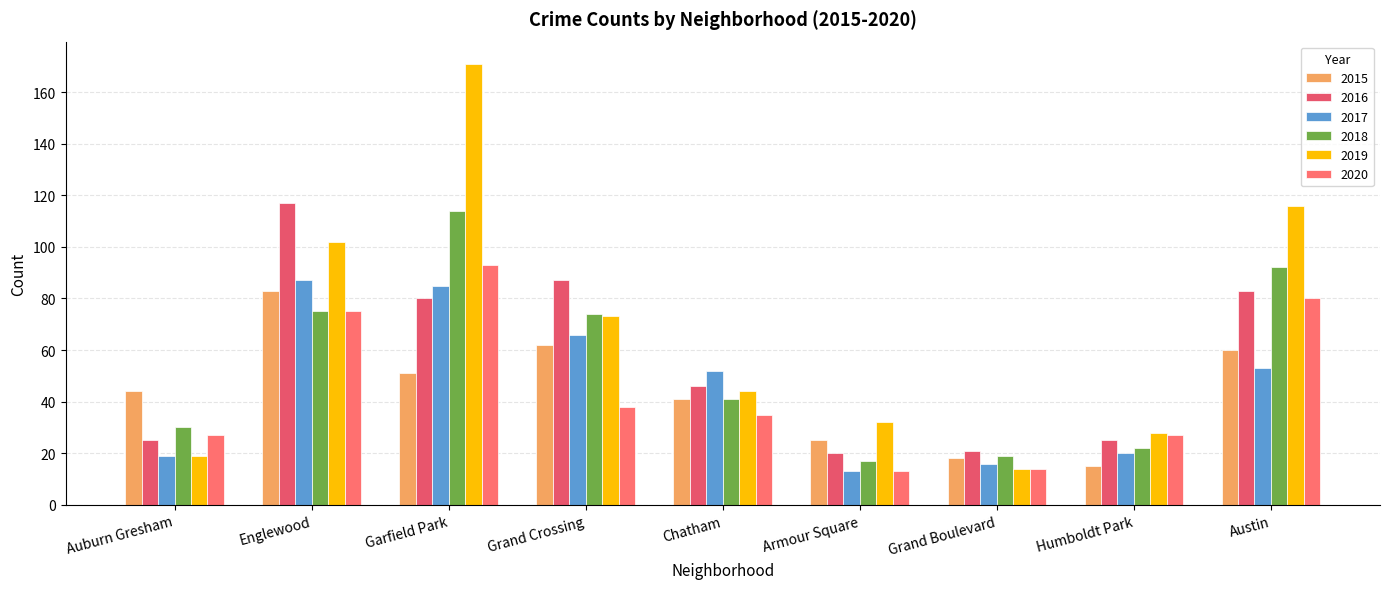

Between Auburn Gresham and Armour Square, which series saw the biggest shift?

2015